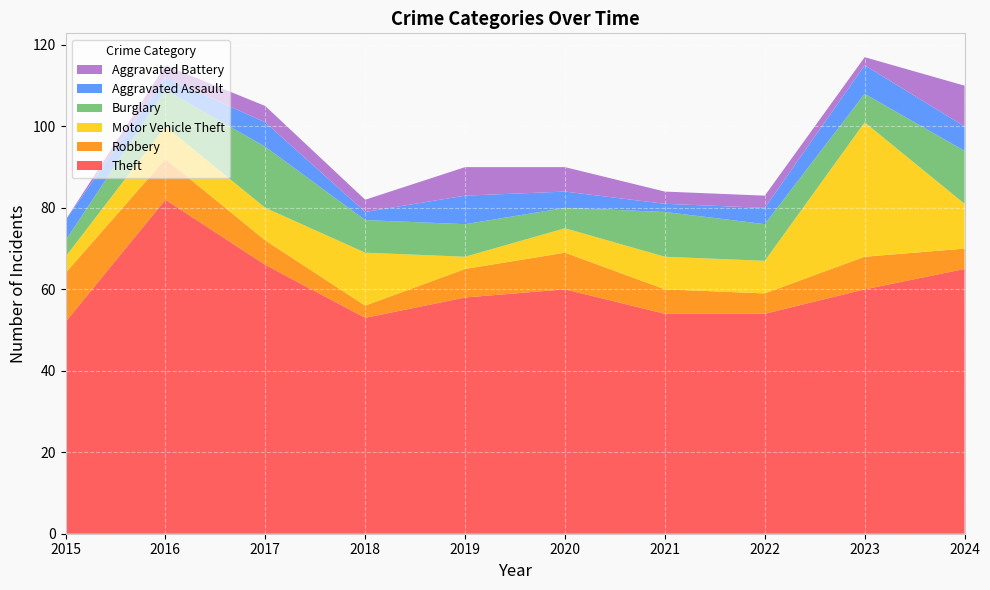

Reading left to right, transcribe all the data shown in this chart.

Theft: 2015=52	2016=82	2017=66	2018=53	2019=58	2020=60	2021=54	2022=54	2023=60	2024=65
Robbery: 2015=12	2016=10	2017=6	2018=3	2019=7	2020=9	2021=6	2022=5	2023=8	2024=5
Motor Vehicle Theft: 2015=4	2016=8	2017=8	2018=13	2019=3	2020=6	2021=8	2022=8	2023=33	2024=11
Burglary: 2015=4	2016=9	2017=15	2018=8	2019=8	2020=5	2021=11	2022=9	2023=7	2024=13
Aggravated Assault: 2015=5	2016=3	2017=6	2018=2	2019=7	2020=4	2021=2	2022=4	2023=7	2024=6
Aggravated Battery: 2015=0	2016=3	2017=4	2018=3	2019=7	2020=6	2021=3	2022=3	2023=2	2024=10